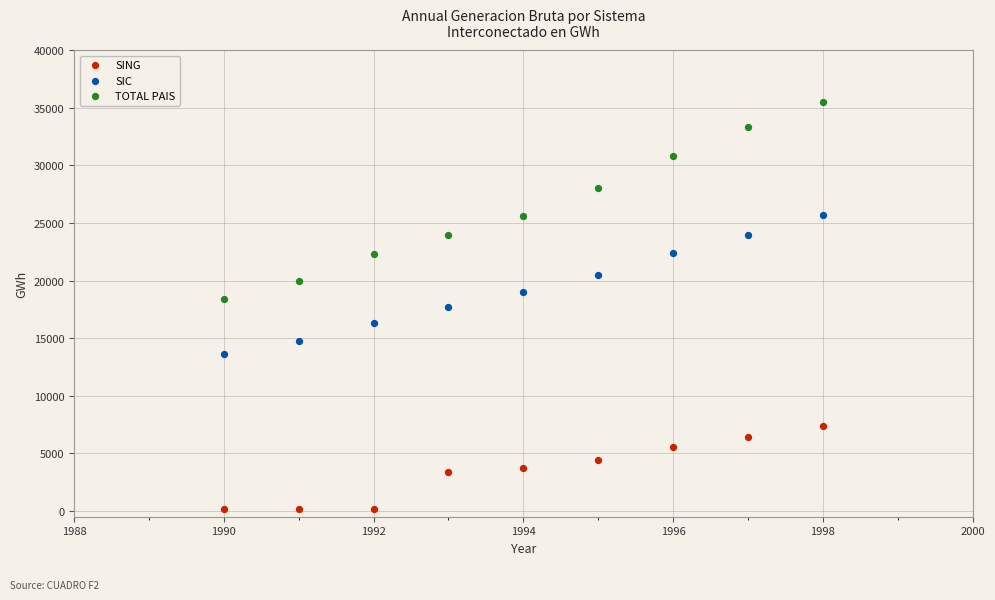

Which series has the largest Y range (max minus min)?

TOTAL PAIS